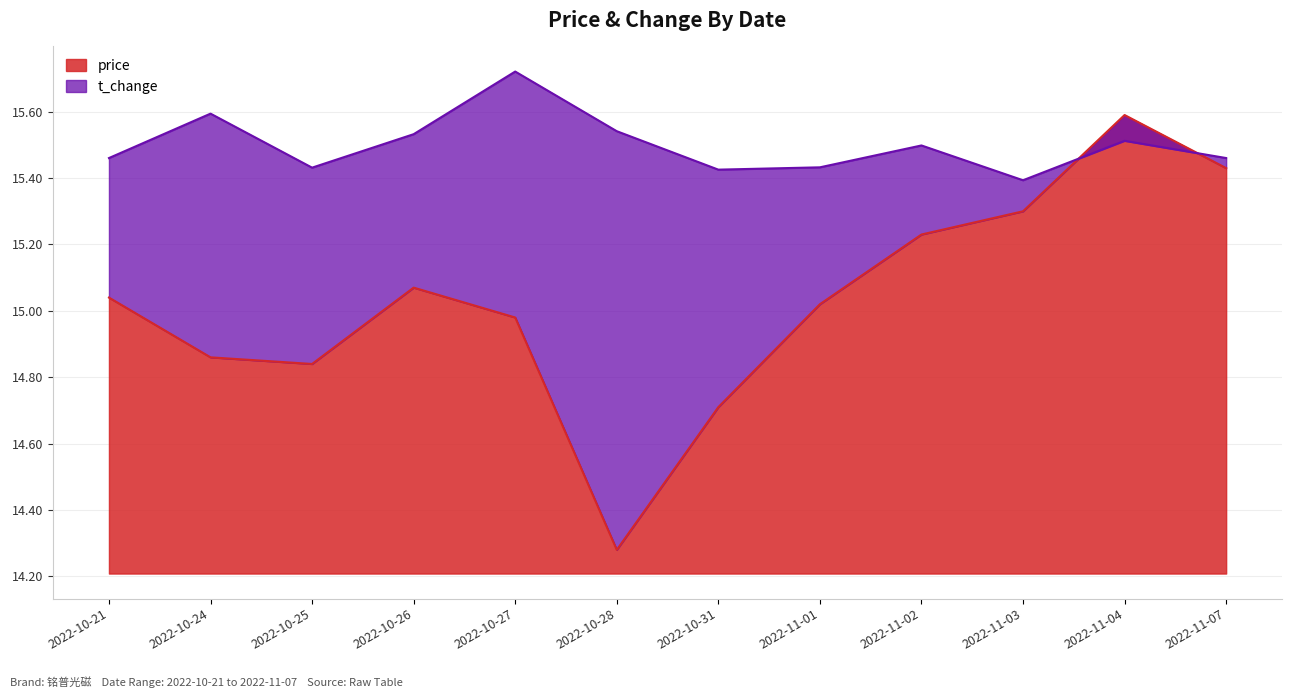

True or false: price has a value of 3.0 at 2022-11-01.

False